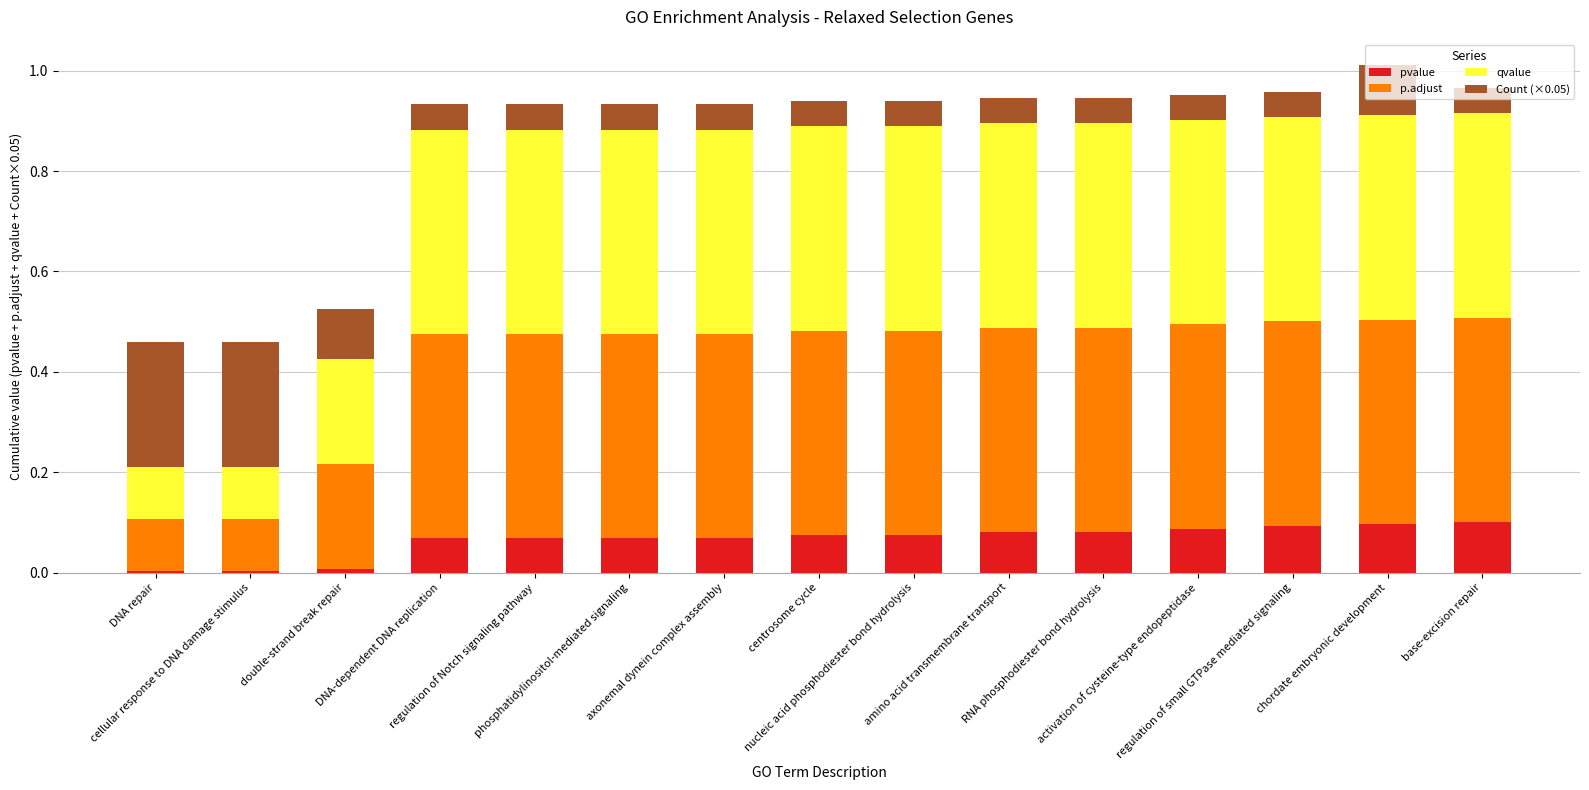

What are all the series names shown in the legend?

pvalue, p.adjust, qvalue, Count (×0.05)